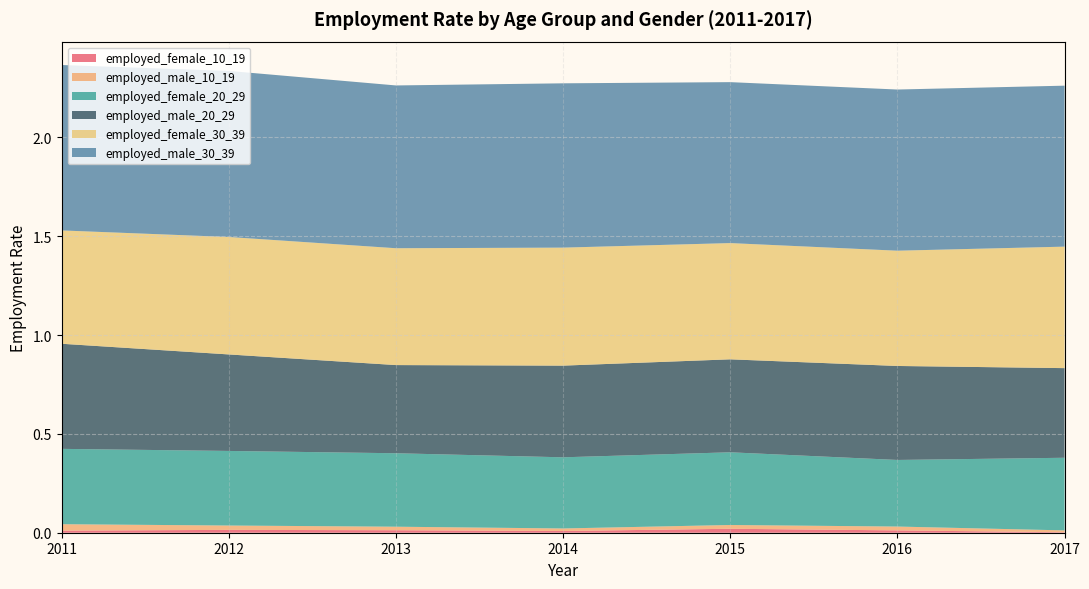

Reading left to right, extract all data points from this chart.

employed_female_10_19: 2011=0.0	2012=0.0	2013=0.0	2014=0.0	2015=0.0	2016=0.0	2017=0.0
employed_male_10_19: 2011=0.0	2012=0.0	2013=0.0	2014=0.0	2015=0.0	2016=0.0	2017=0.0
employed_female_20_29: 2011=0.4	2012=0.4	2013=0.4	2014=0.4	2015=0.4	2016=0.3	2017=0.4
employed_male_20_29: 2011=0.5	2012=0.5	2013=0.4	2014=0.5	2015=0.5	2016=0.5	2017=0.5
employed_female_30_39: 2011=0.6	2012=0.6	2013=0.6	2014=0.6	2015=0.6	2016=0.6	2017=0.6
employed_male_30_39: 2011=0.8	2012=0.8	2013=0.8	2014=0.8	2015=0.8	2016=0.8	2017=0.8